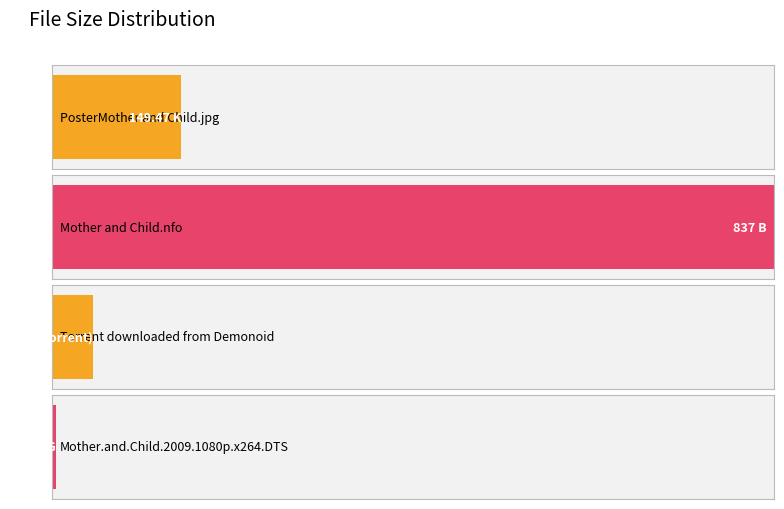

Reading right to left, extract all data points from this chart.

4.6	47.0	837.0	149.5